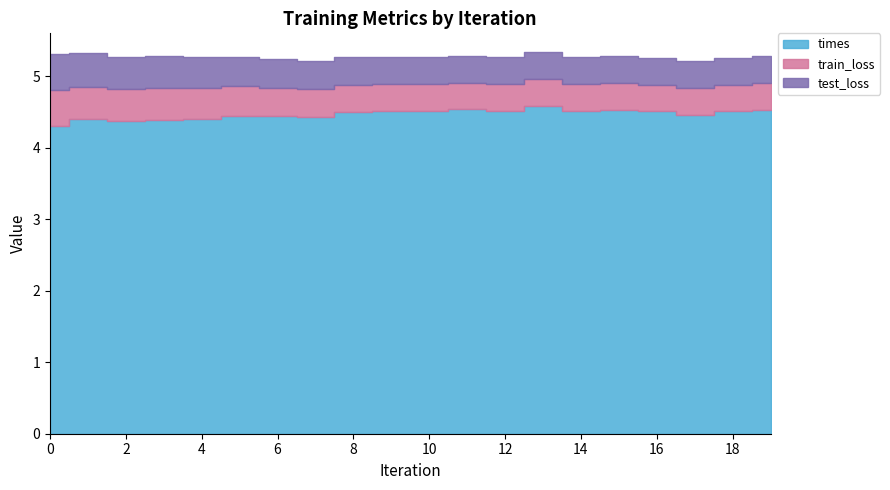

True or false: test_loss has more than 2 interior local peaks.

False